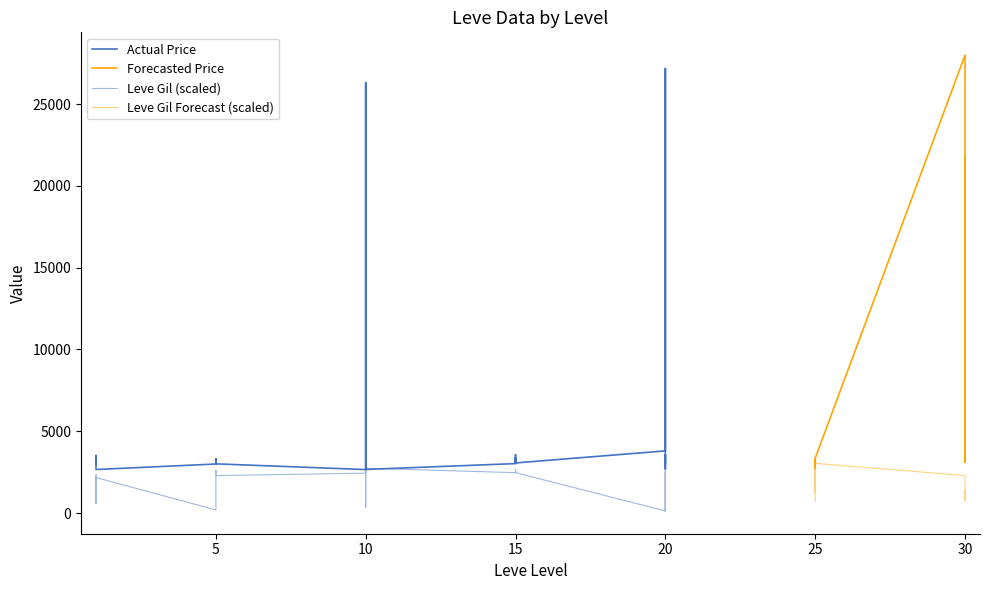

At which category is the sum across all series the highest?

30